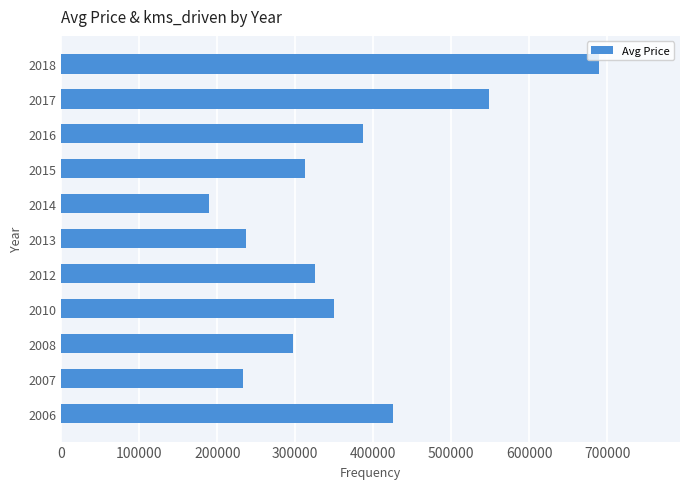

Reading top to bottom, extract all data points from this chart.

2018=689999	2017=549000	2016=386667	2015=312500	2014=189286	2013=237000	2012=325000	2010=350000	2008=296667	2007=233333	2006=425000